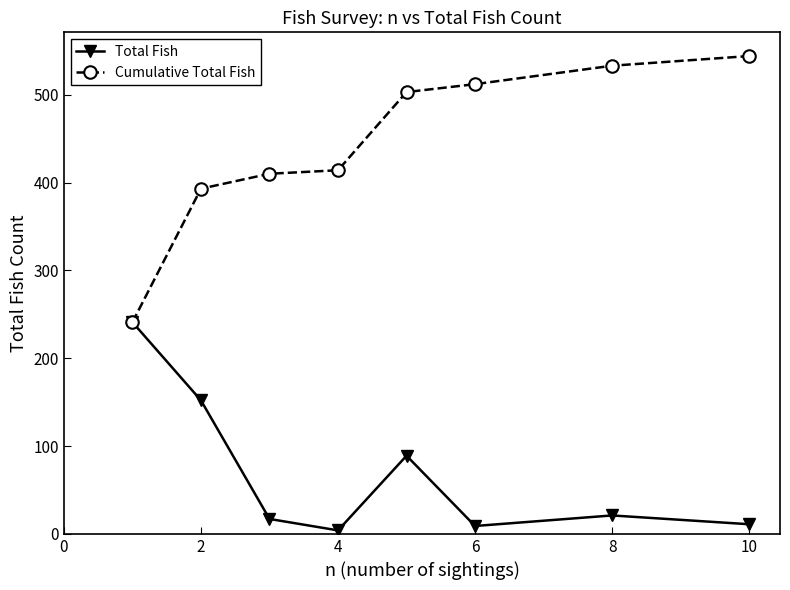

Which series has the largest range (max minus min)?

Cumulative Total Fish